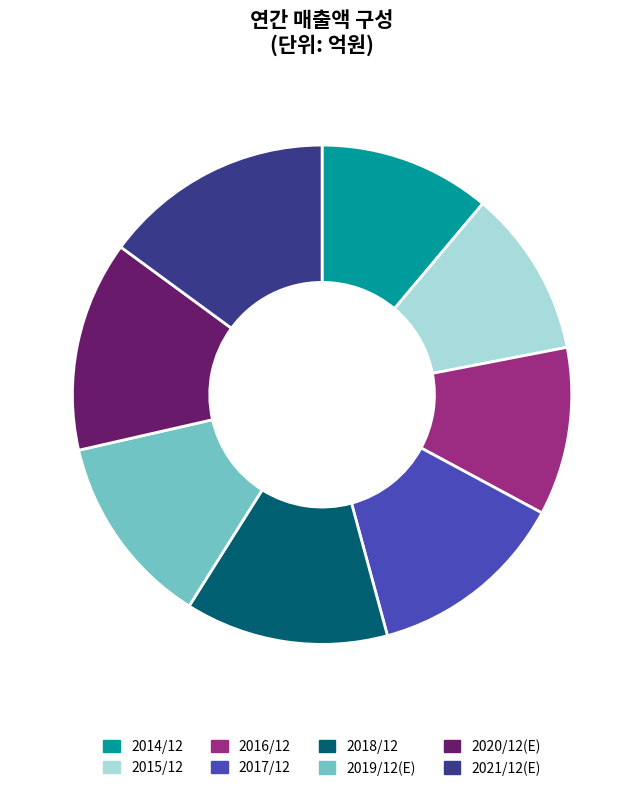

How many slices are in this pie chart?

8